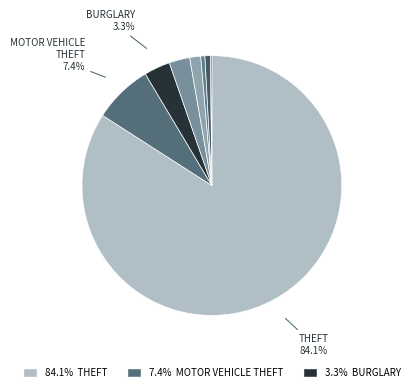

Is there a majority slice in this chart?

Yes